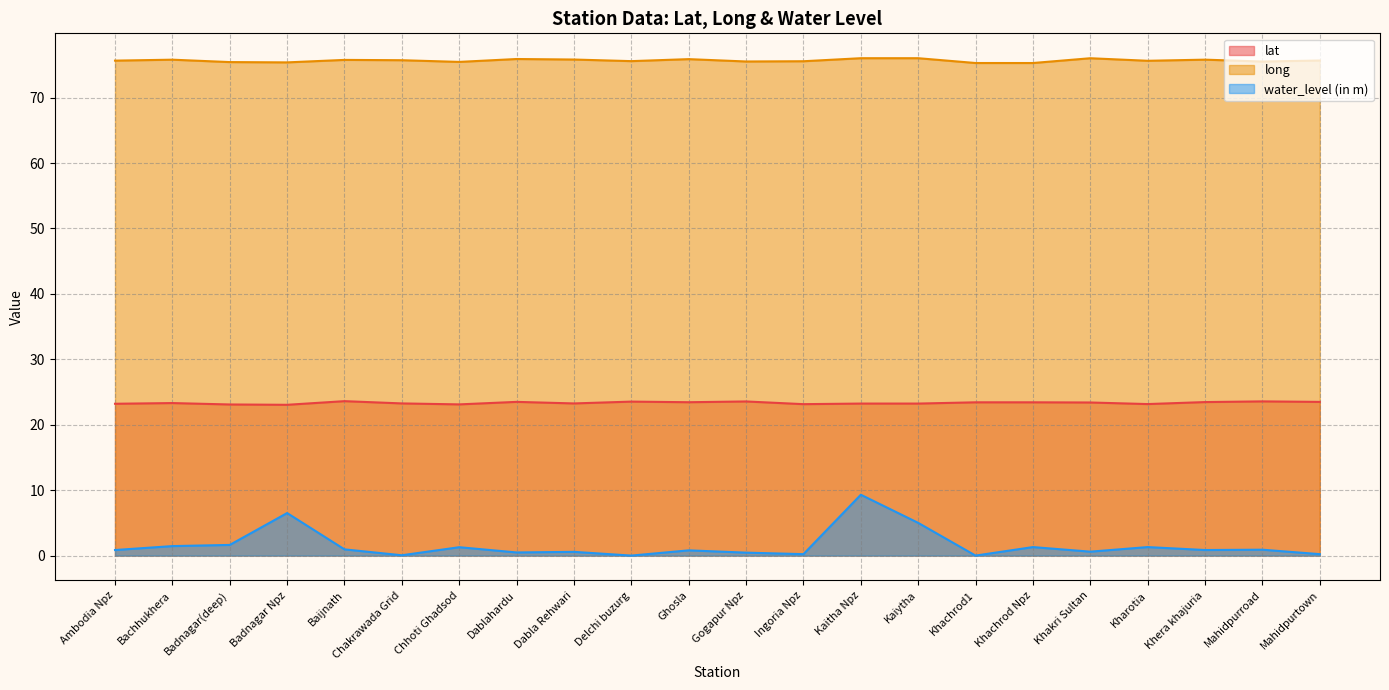

Rank the categories by lat value from highest to lowest.

Baijnath, Mahidpurroad, Gogapur Npz, Delchi buzurg, Dablahardu, Mahidpurtown, Khera khajuria, Ghosla, Khachrod Npz, Khachrod1, Khakri Sultan, Bachhukhera, Chakrawada Grid, Dabla Rehwari, Kaitha Npz, Kaiytha, Ambodia Npz, Kharotia, Ingoria Npz, Chhoti Ghadsod, Badnagar(deep), Badnagar Npz